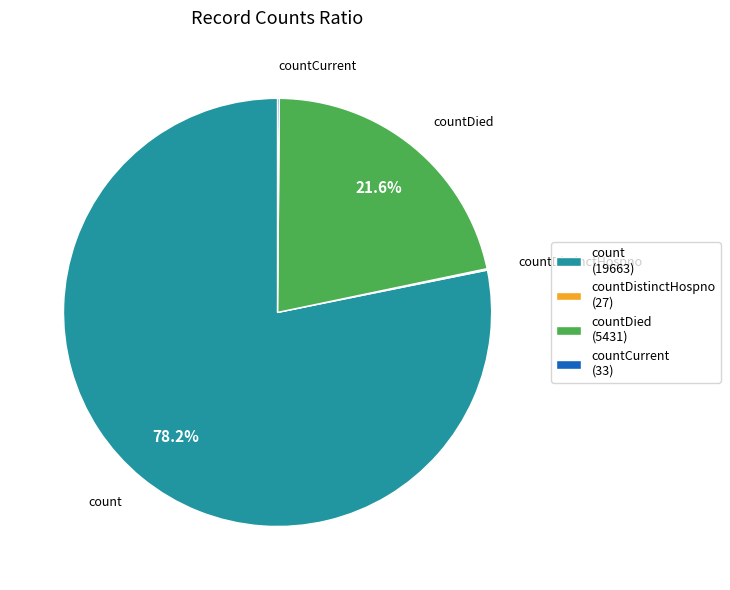

What is the ratio of the value at countDied (5431) to the value at count (19663)?

0.3